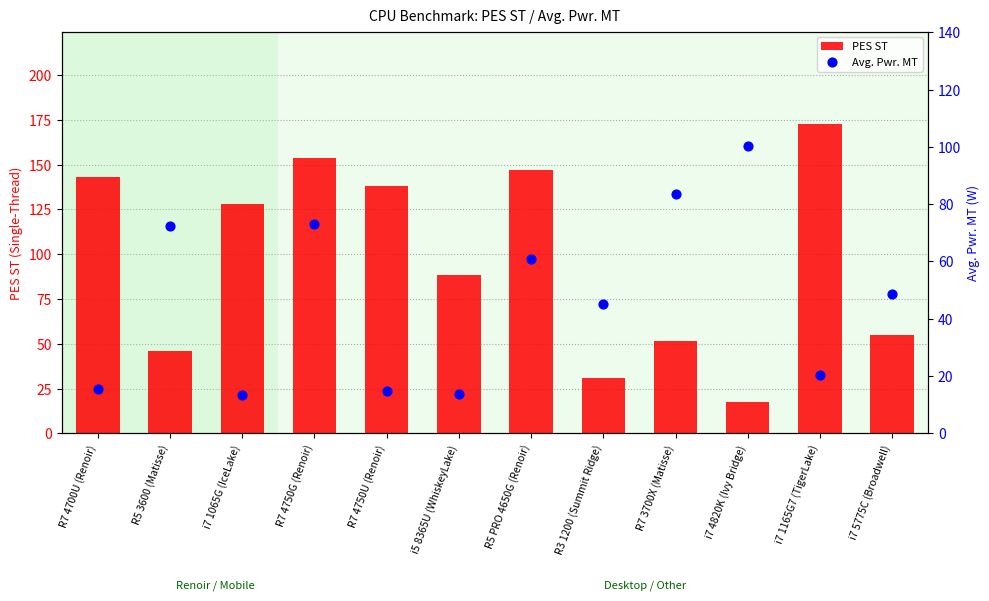

At how many categories does at least one series exceed 99?

7